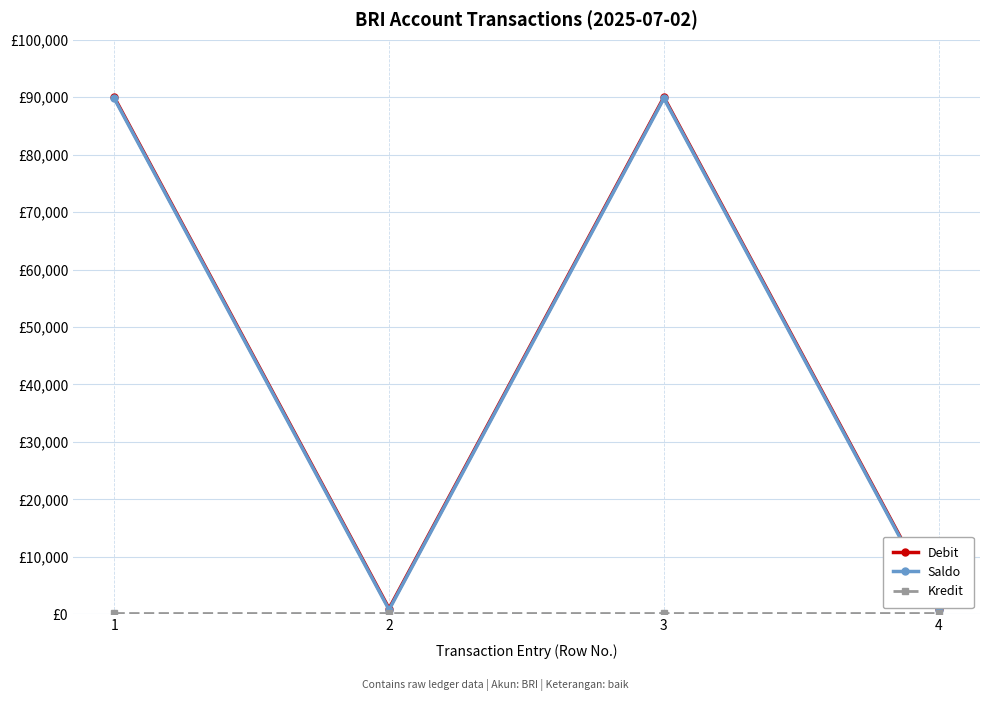

Does the chart have visible grid lines?

Yes